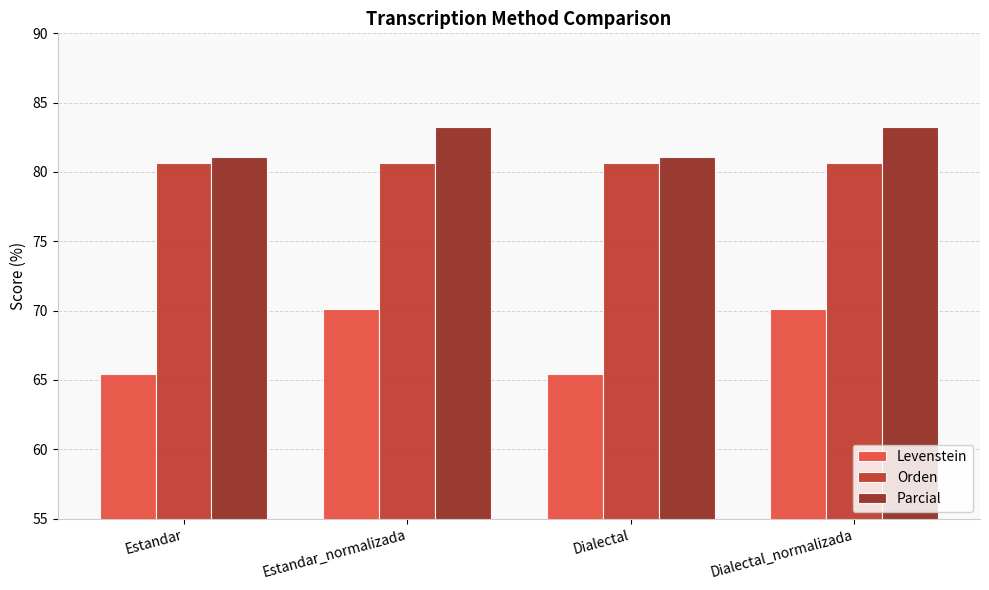

What is the label of the 2nd bar from the left?

Estandar_normalizada